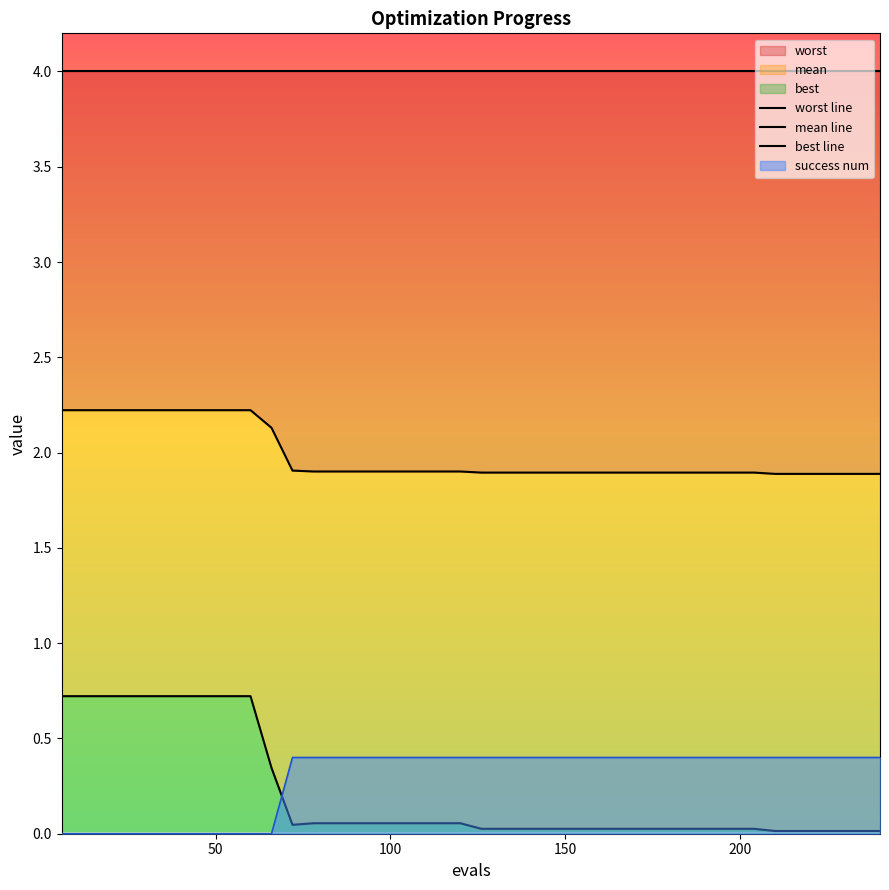

What is the maximum value for success num?

0.4